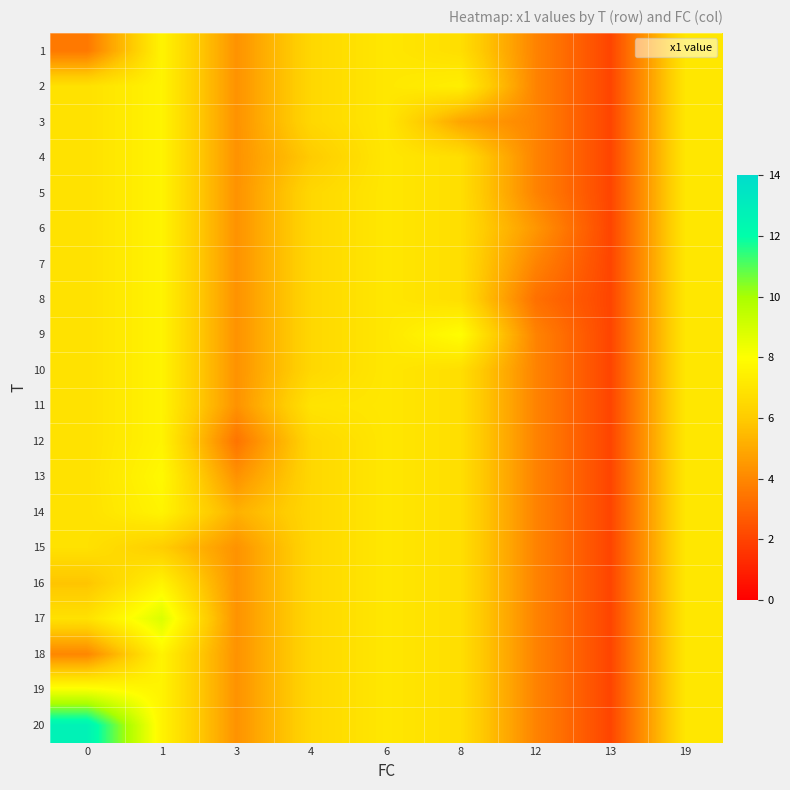

Which series has the largest range (max minus min)?

20